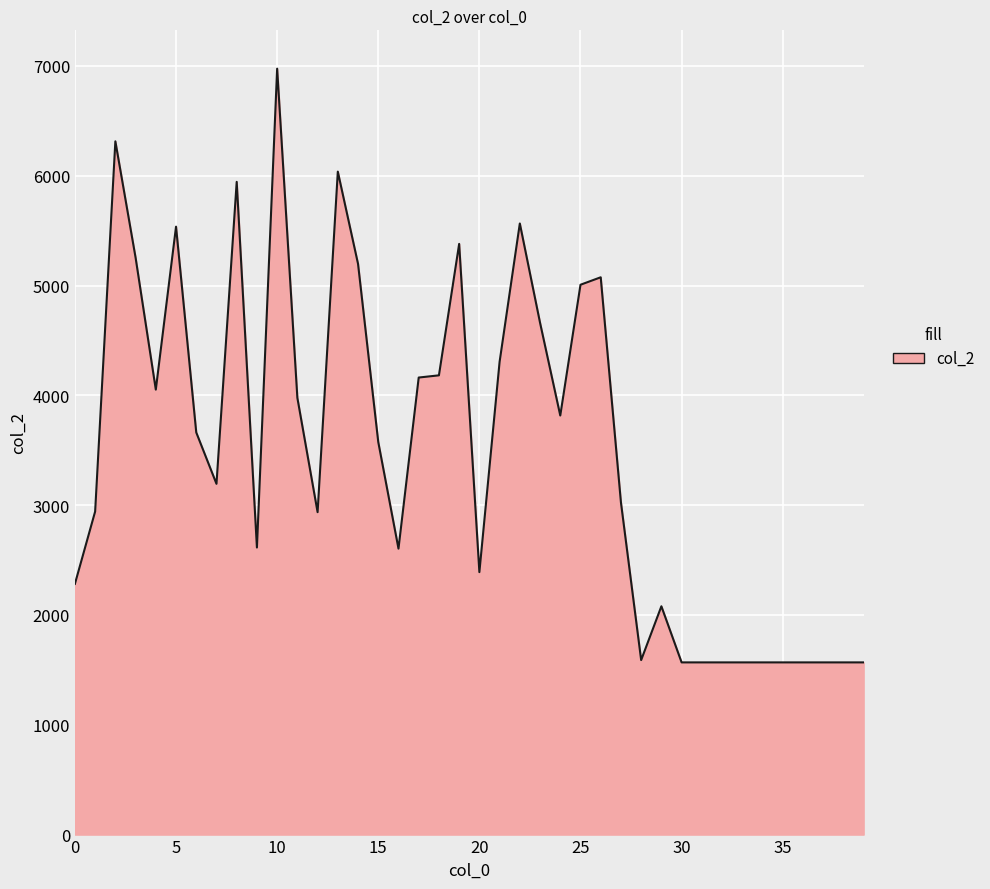

What is the maximum value shown in the chart?

6975